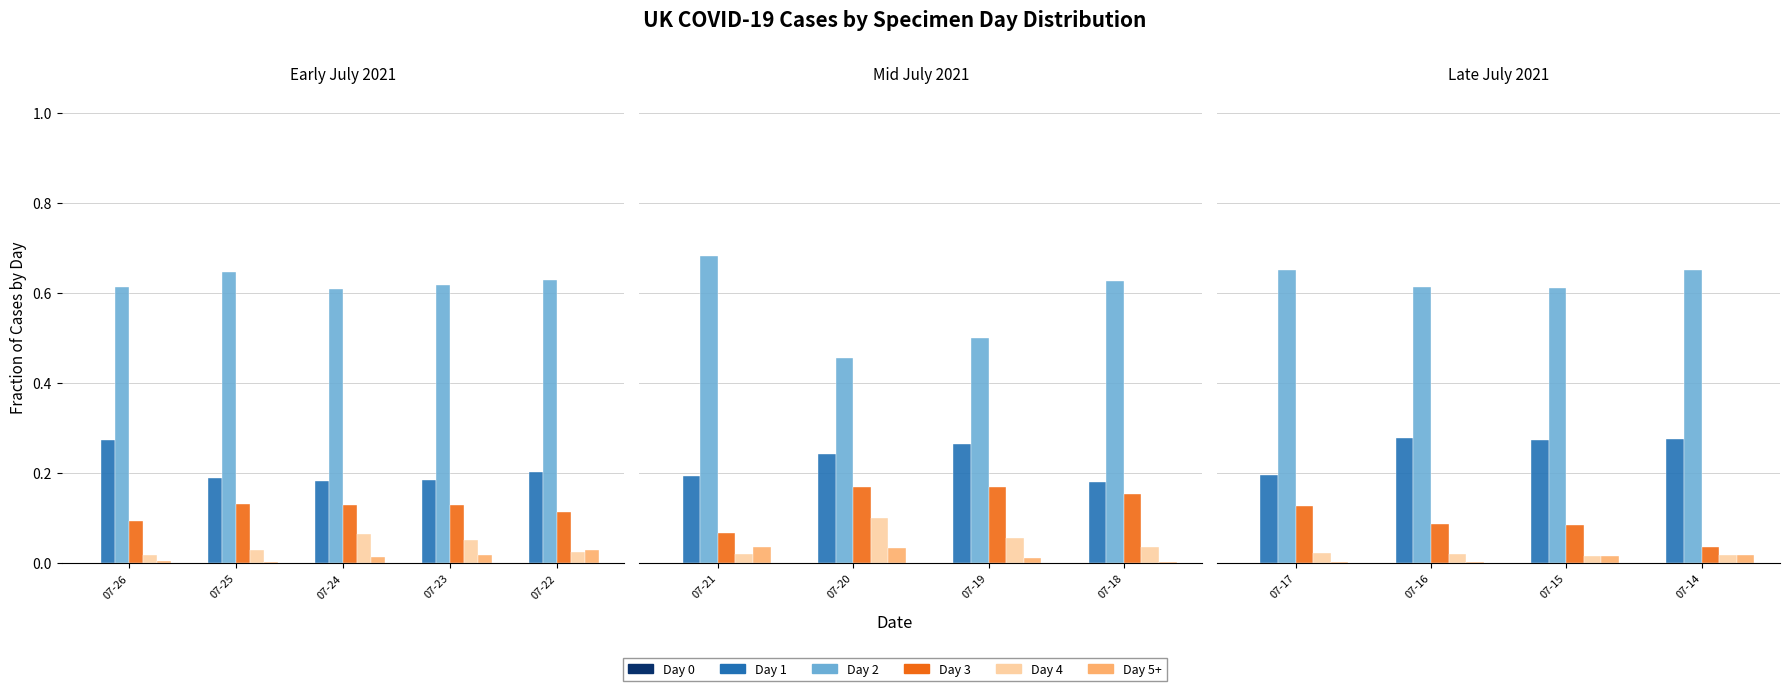

Is it true that Day 3 equals 0.1 at 07-24?

True